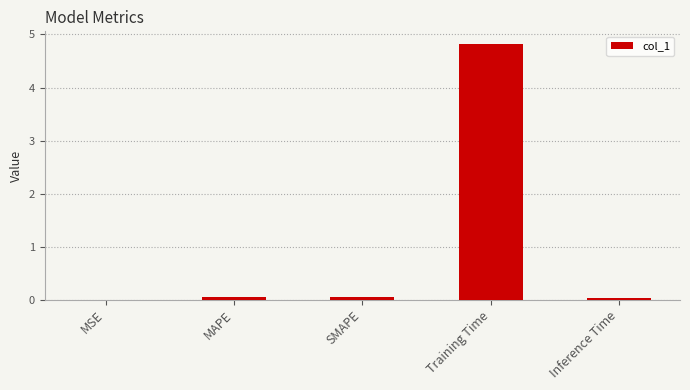

How many distinct data groups are displayed?

1